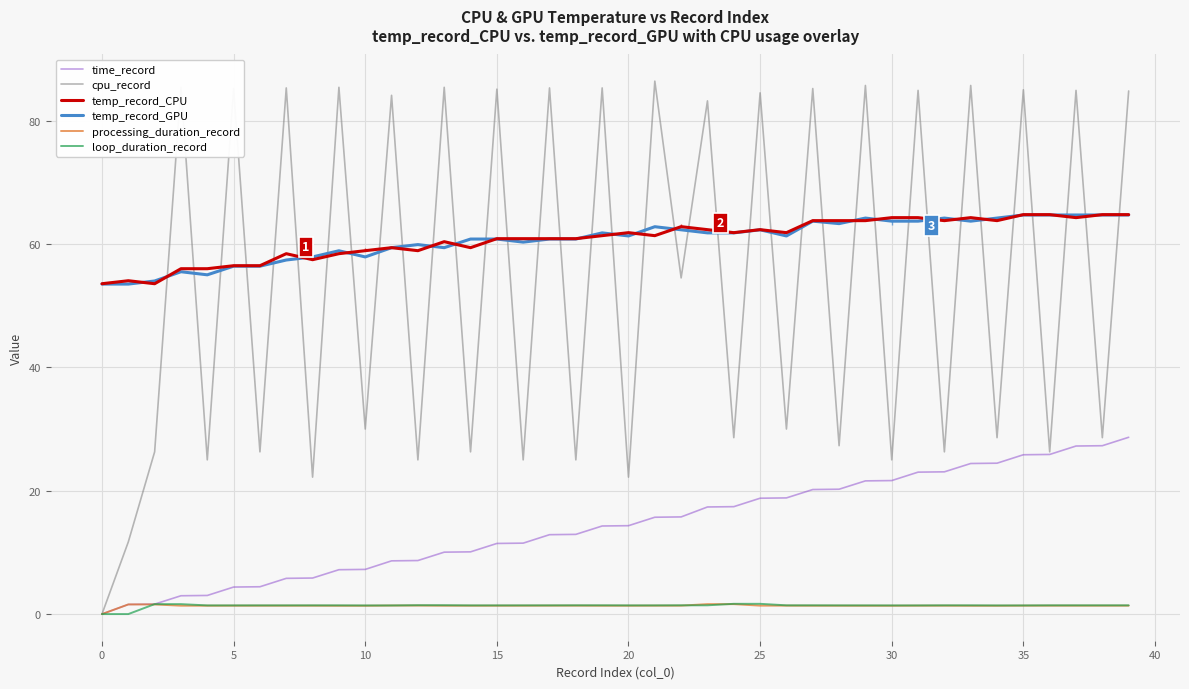

What is the highest value of the loop_duration_record series?

1.7